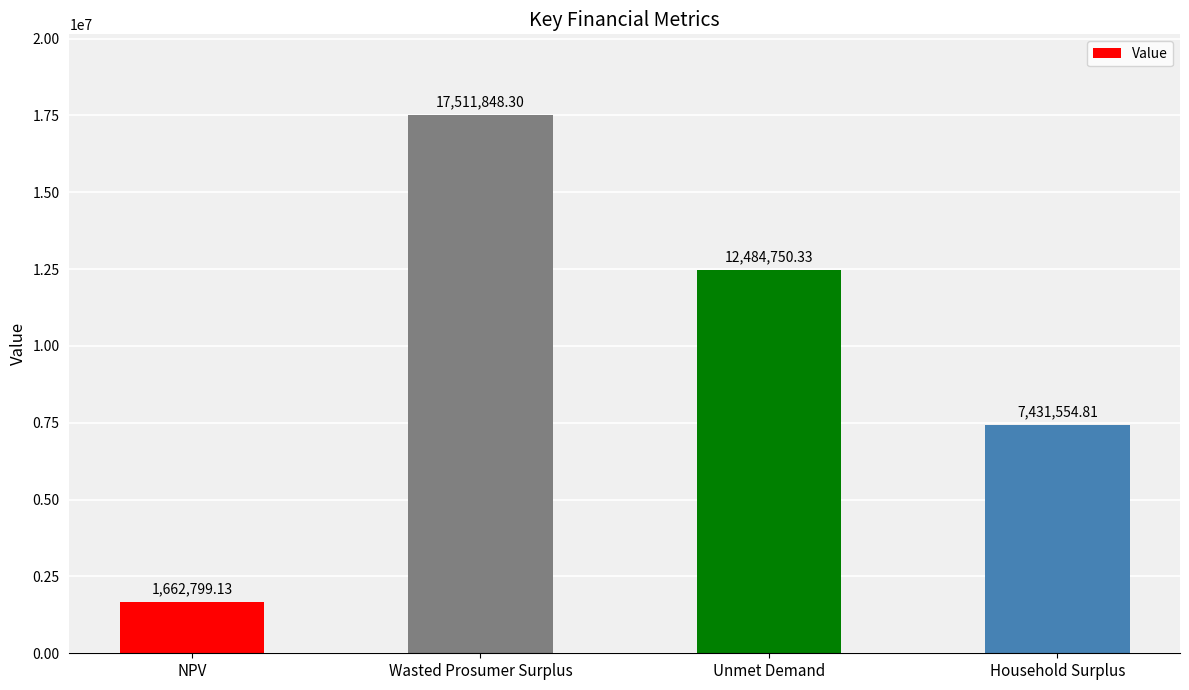

True or false: the data shows 7431554.8 at Household Surplus.

True